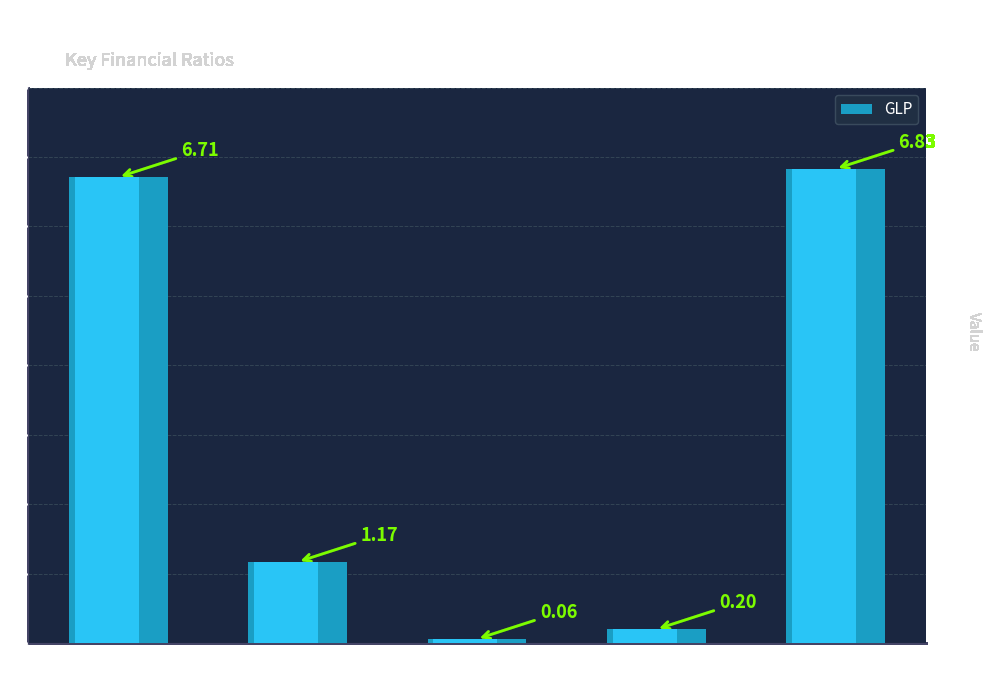

Which category has the lowest value across all series?

psr